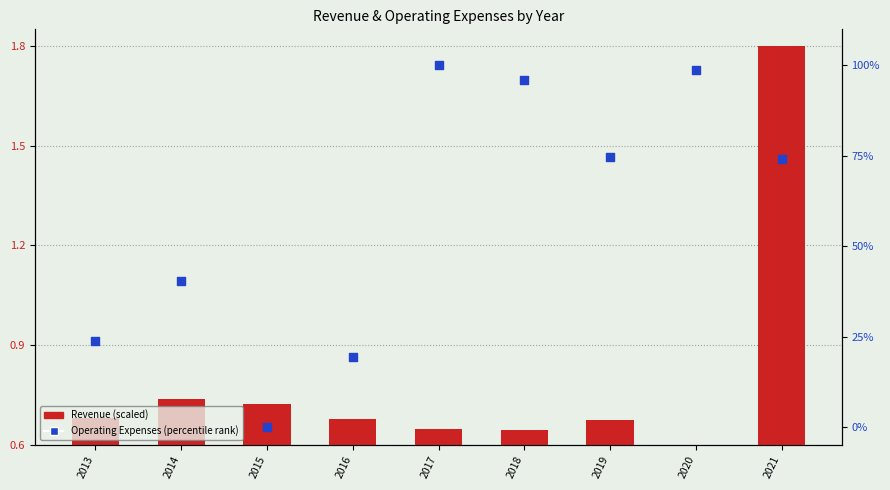

At how many categories does at least one series exceed 43?

5